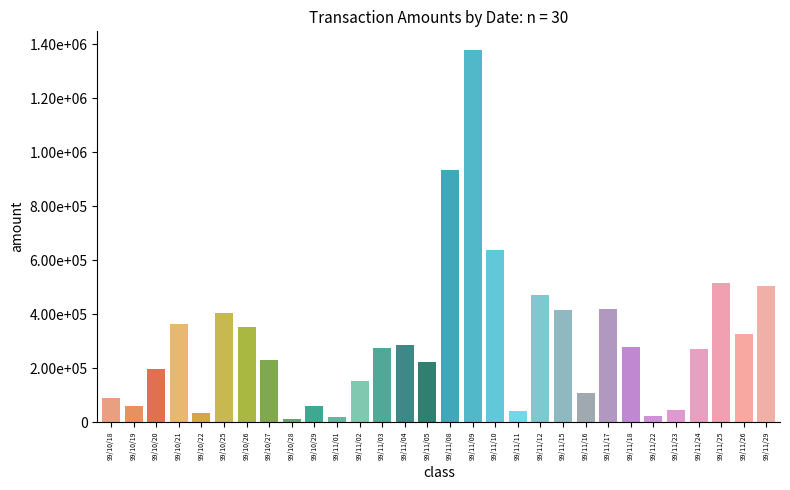

Reading right to left, extract all data points from this chart.

99/11/29=506020	99/11/26=324800	99/11/25=513810	99/11/24=271300	99/11/23=44400	99/11/22=22800	99/11/18=277330	99/11/17=418250	99/11/16=106280	99/11/15=416210	99/11/12=470000	99/11/11=40700	99/11/10=637560	99/11/09=1379330	99/11/08=933060	99/11/05=224240	99/11/04=284890	99/11/03=276210	99/11/02=152350	99/11/01=18500	99/10/29=60600	99/10/28=10000	99/10/27=231200	99/10/26=351050	99/10/25=406050	99/10/22=32460	99/10/21=365140	99/10/20=195980	99/10/19=58900	99/10/18=87900